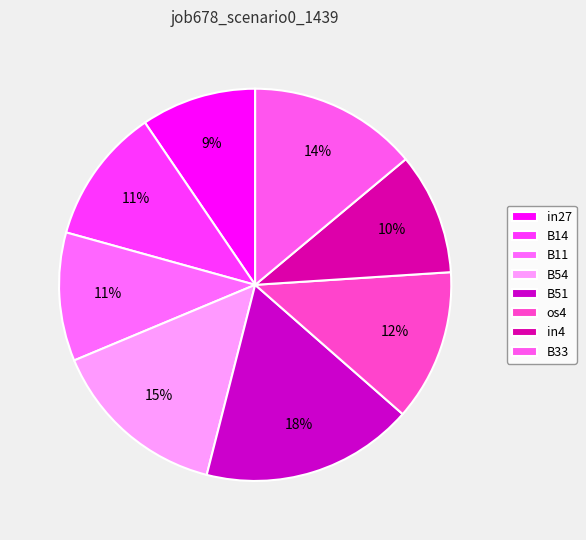

True or false: os4 accounts for 12% of the total.

True